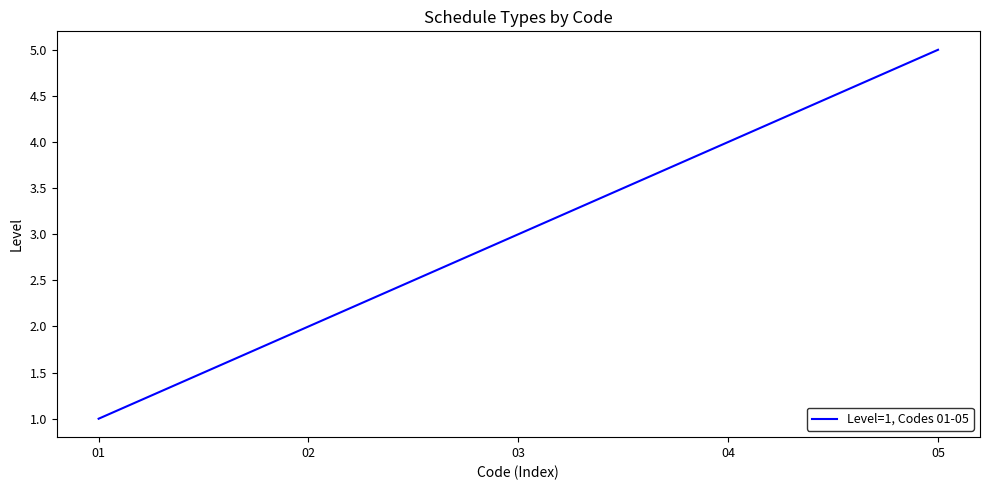

Rank the categories by value from lowest to highest.

01, 02, 03, 04, 05